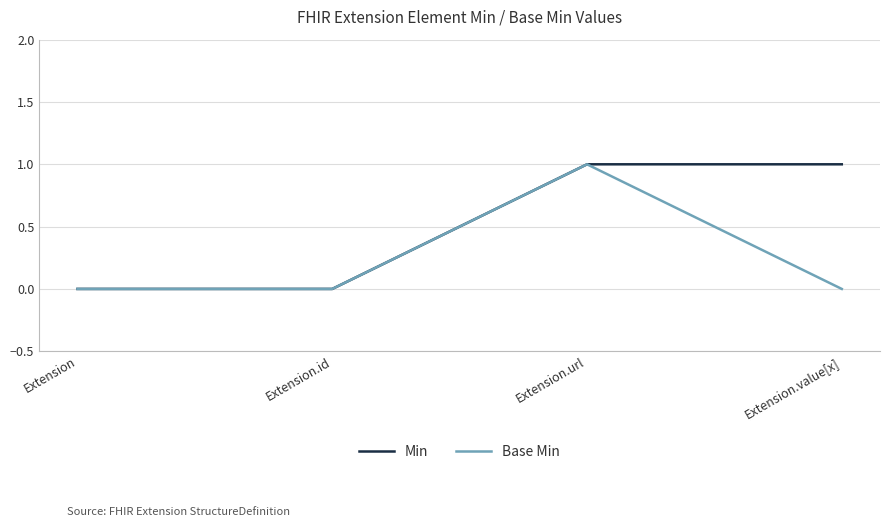

Where is the first local maximum for Base Min?

Extension.url